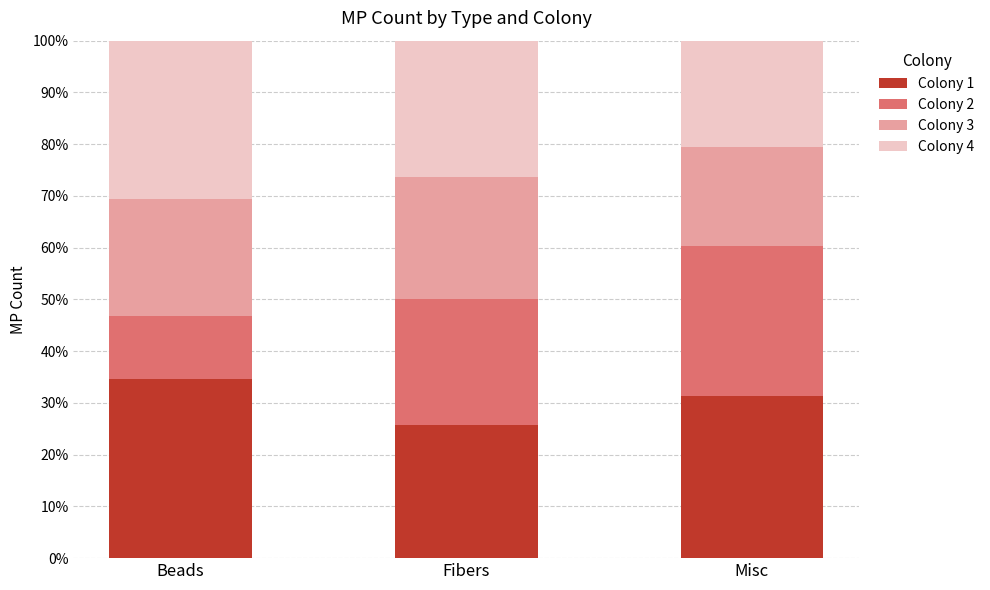

Read the Colony 1 value at Misc.

31.4